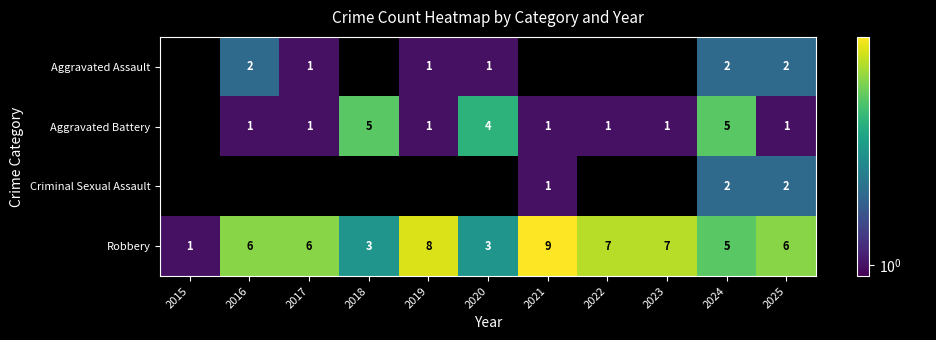

Rank the series by their maximum value, from lowest to highest.

Aggravated Assault, Aggravated Battery, Criminal Sexual Assault, Robbery